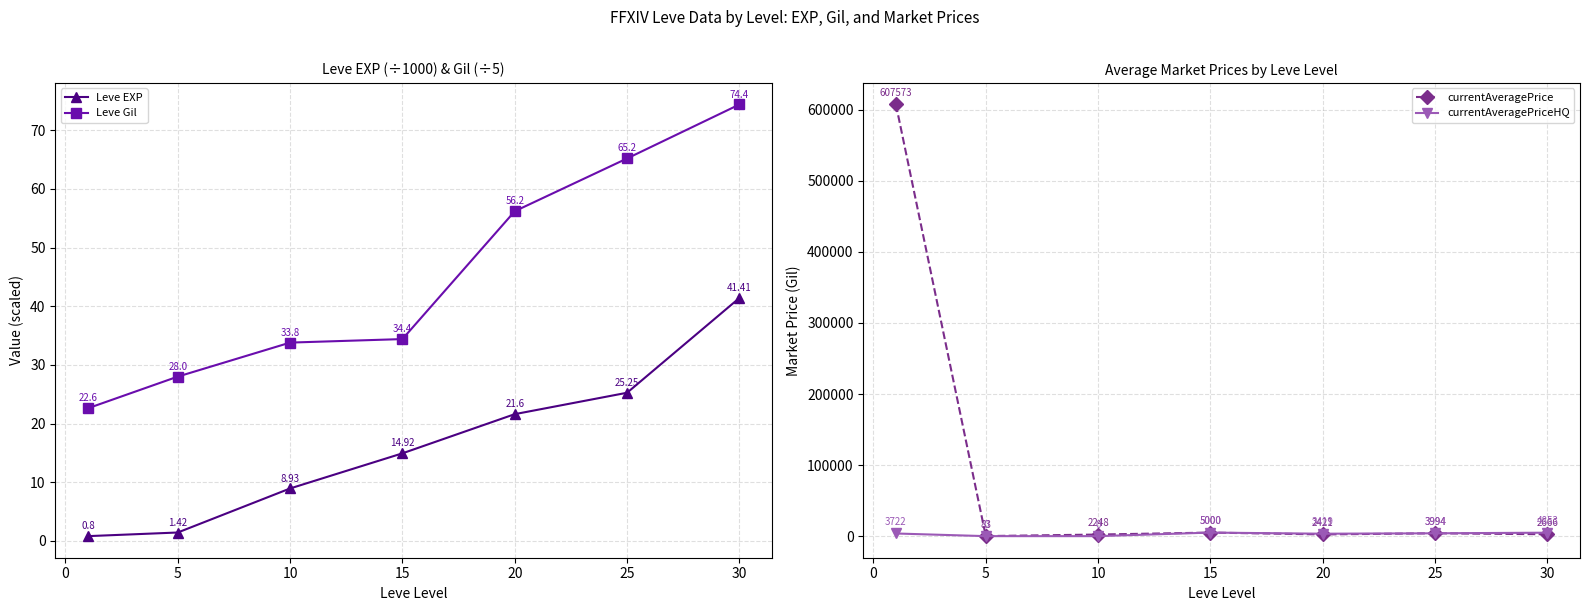

Rank the series by their maximum value, from lowest to highest.

Leve EXP, Leve Gil, currentAveragePriceHQ, currentAveragePrice